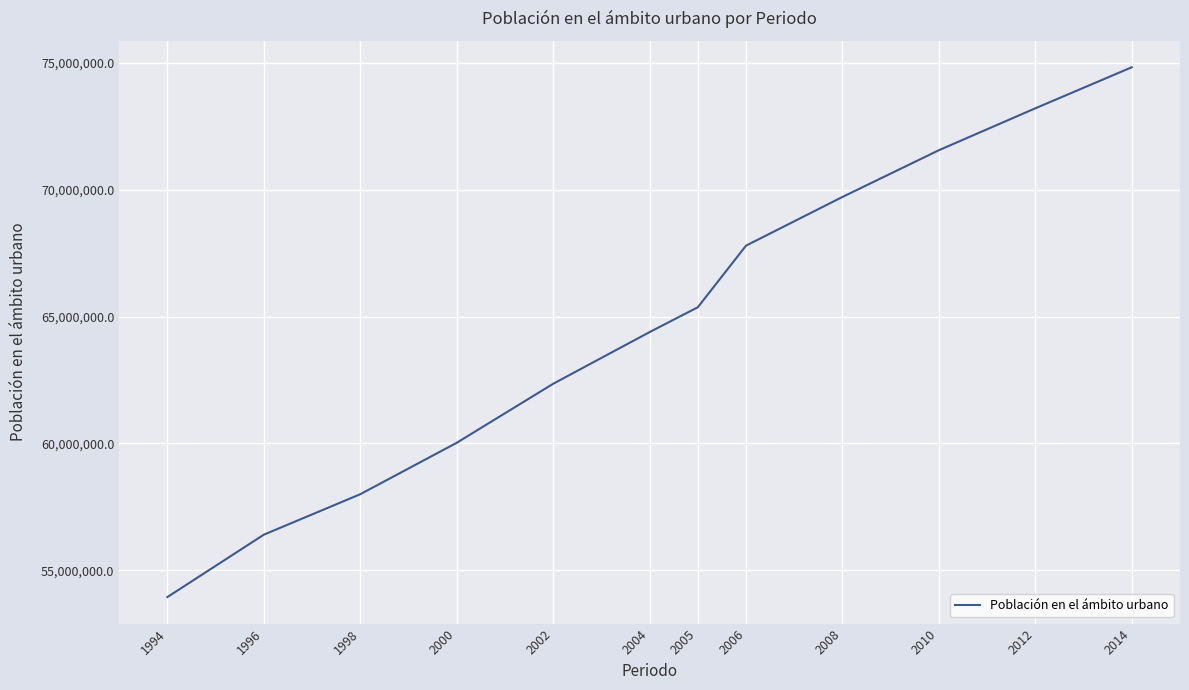

What is the change in value from 2005 to 1994?

-11428172